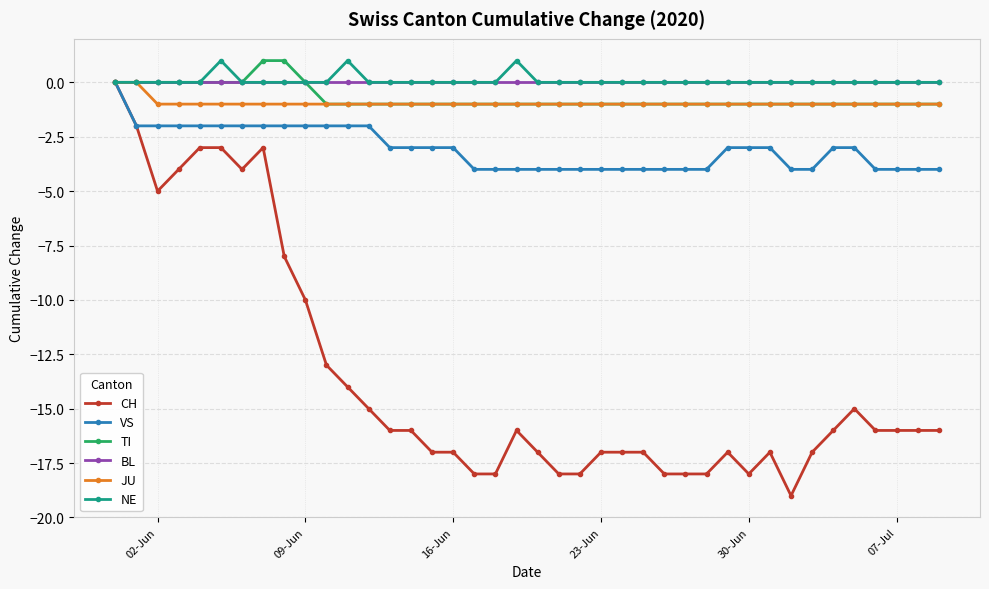

What is the smallest value displayed?

-19